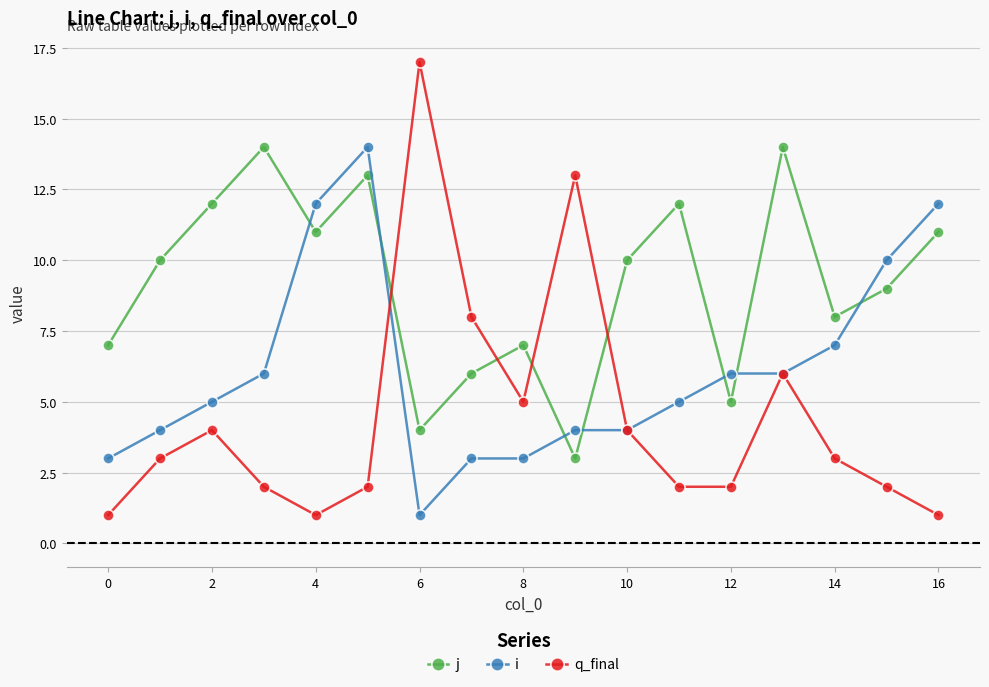

How many times do q_final and j cross each other?

4